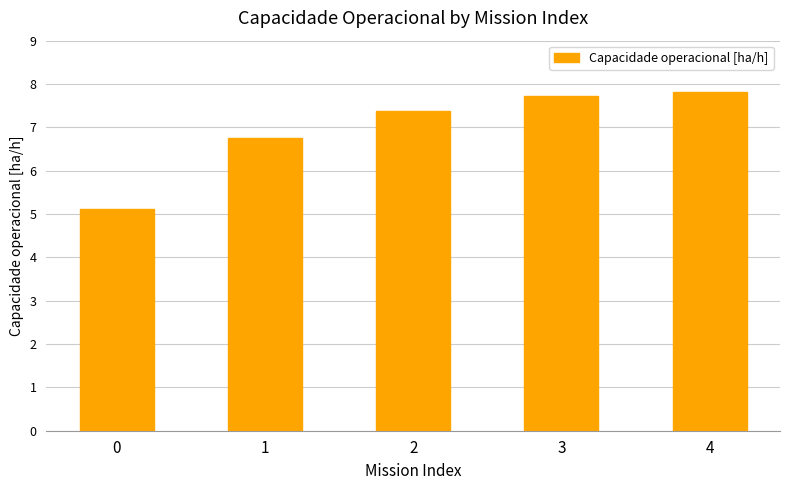

What is the average value?

7.0